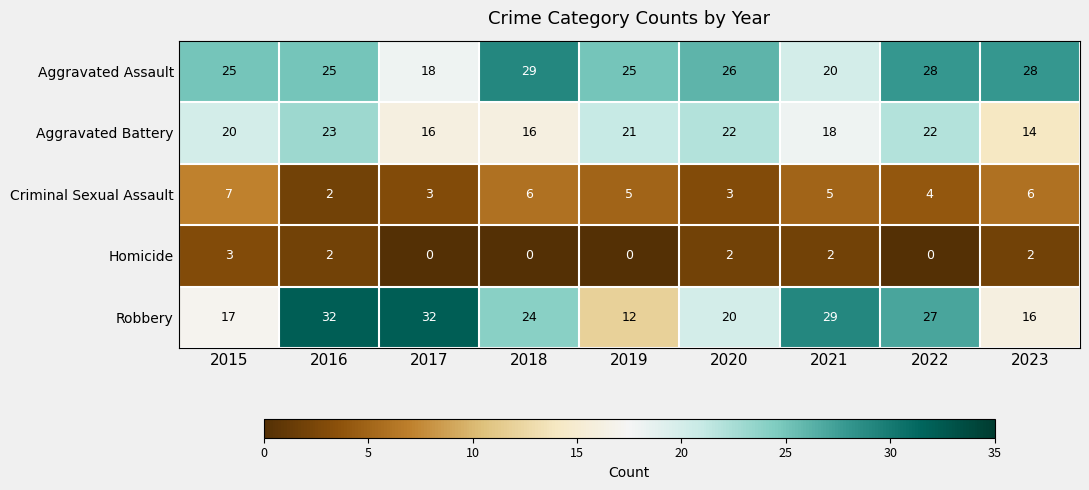

What is the difference between the maximum and second lowest values in the Homicide series?

3